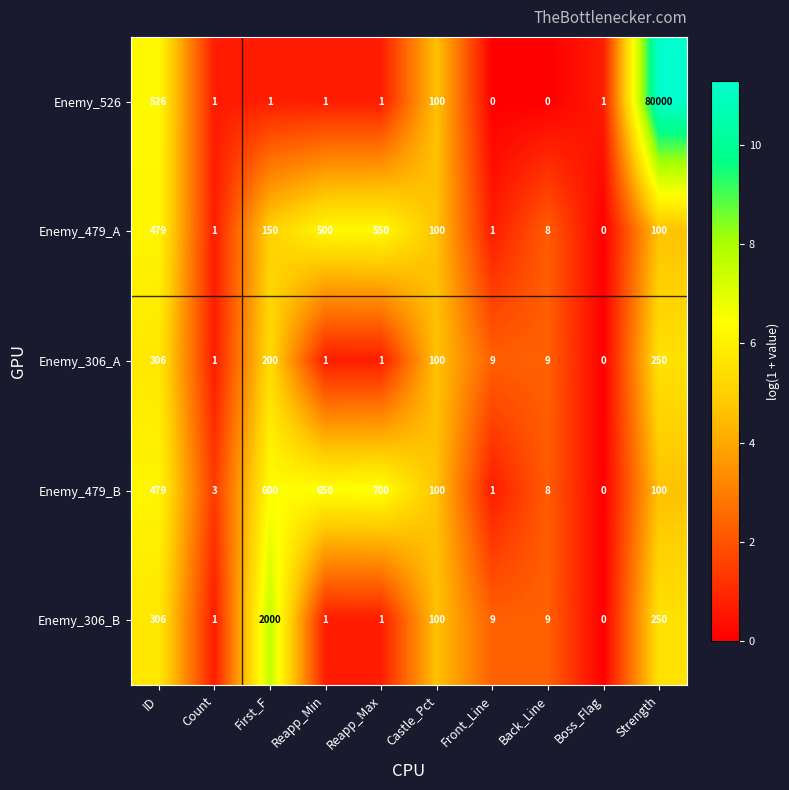

The value of Enemy_306_B at First_F is 2000. True or false?

True